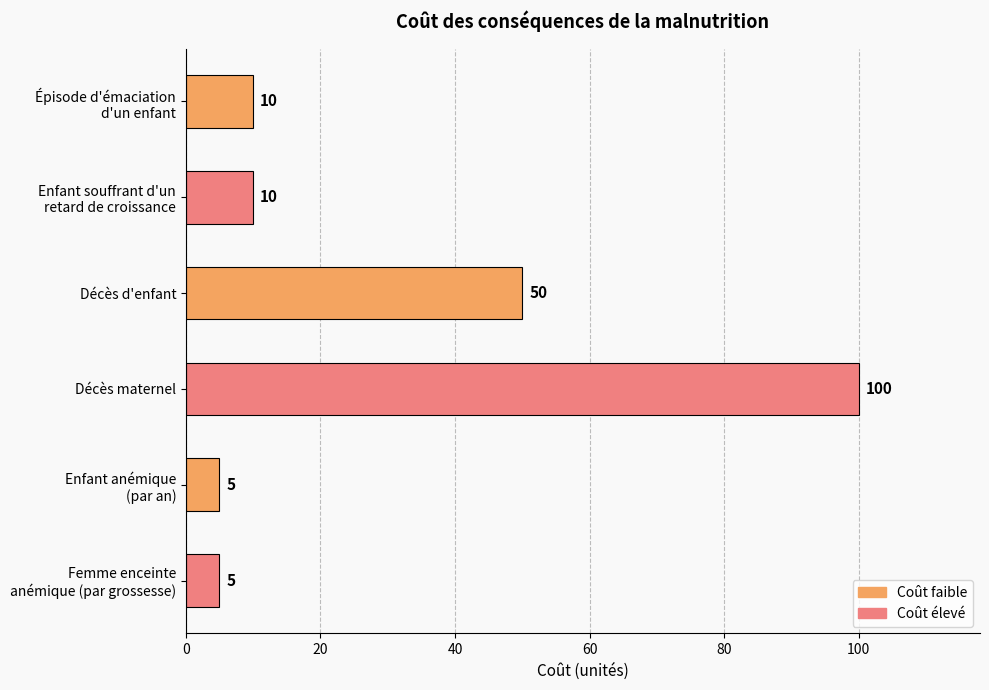

True or false: the data shows 50 at Décès d'enfant.

True